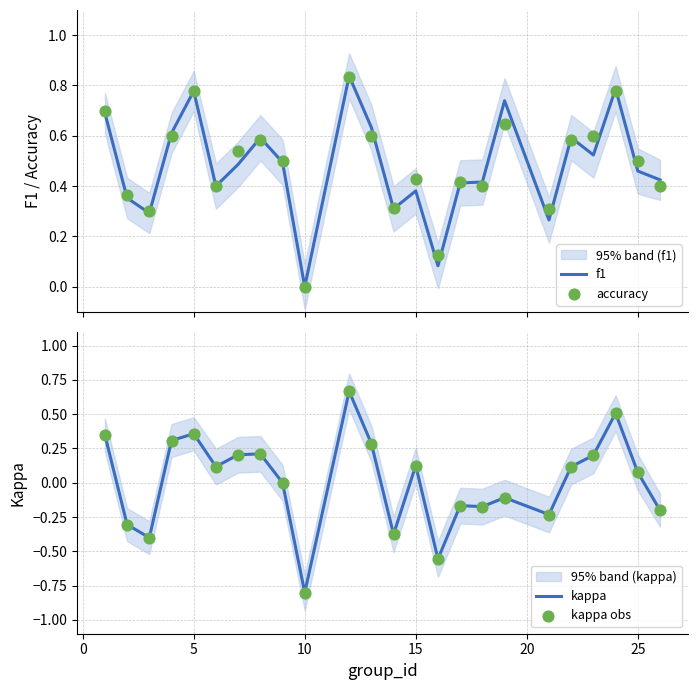

At how many categories does at least one series exceed 0?

23